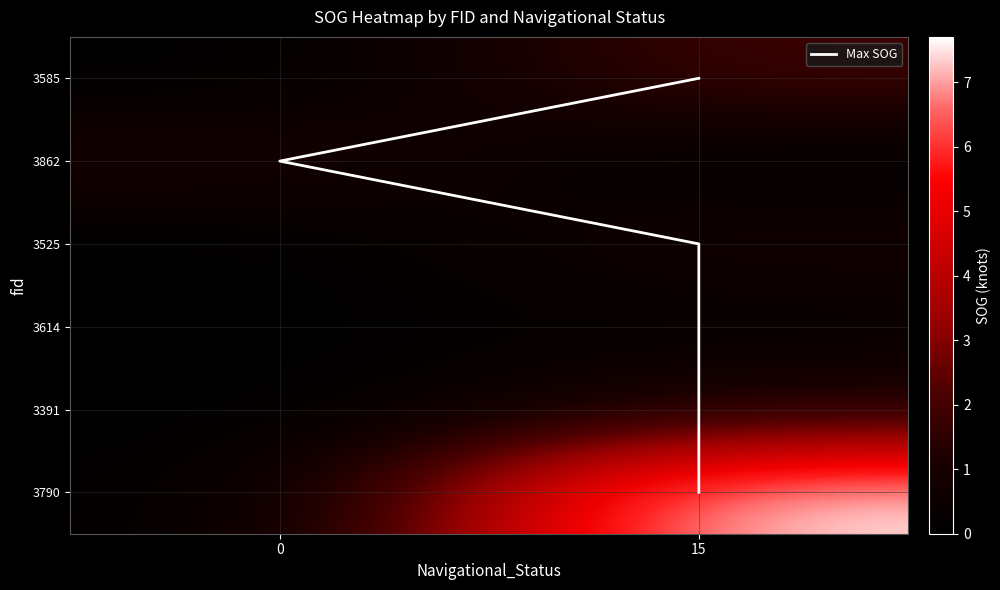

Reading right to left, what are all the values shown in this chart?

3585: 1.9	0.0
3862: 0.0	1.1
3525: 0.9	0.0
3614: 0.3	0.0
3391: 1.2	0.0
3790: 7.7	0.0